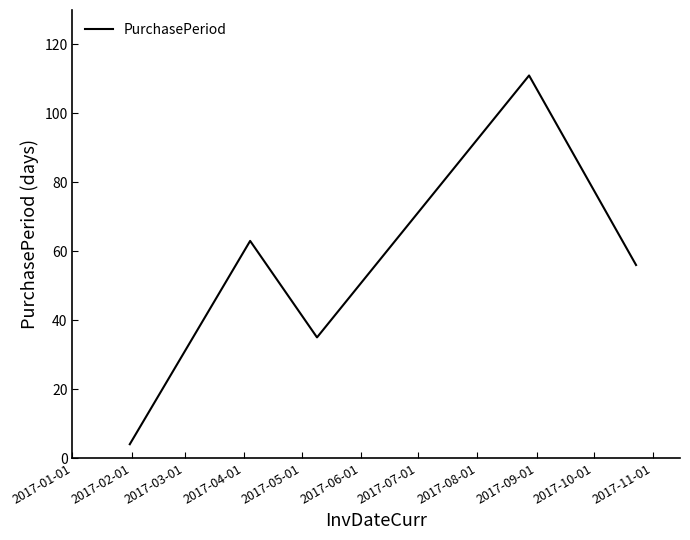

What is the greatest value displayed?

111